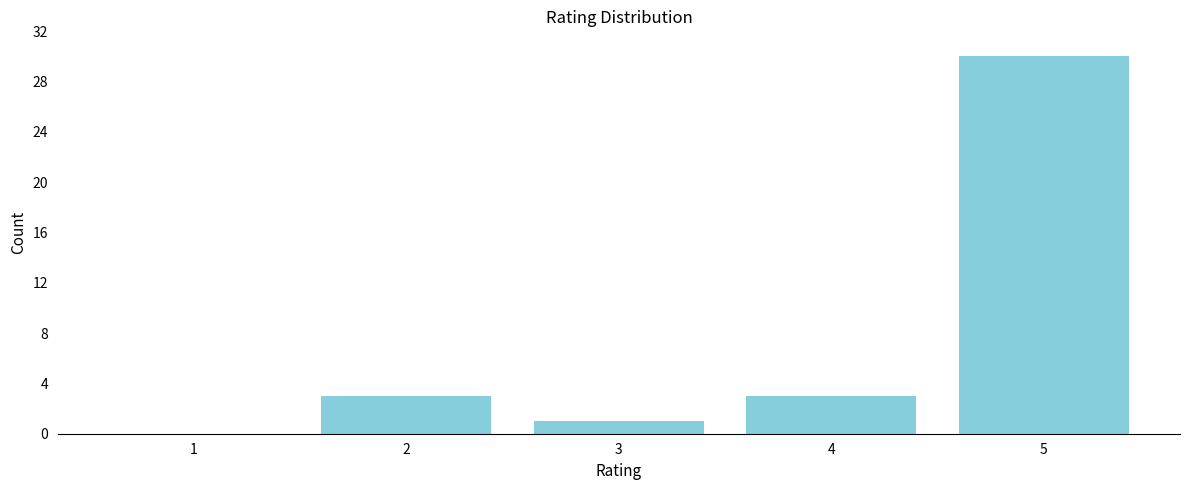

Reading right to left, list all the values displayed in this chart.

5=30	4=3	3=1	2=3	1=0